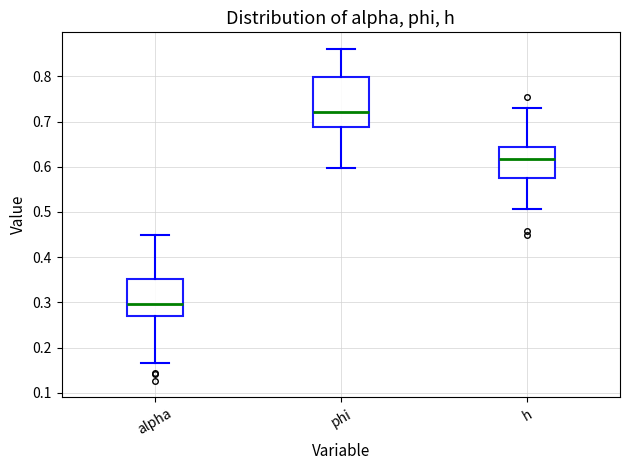

Reading left to right, read every box against the y-axis: the position of its median line, the range the box covers, and the ends of its whiskers. The values are not printed on the chart, so give them approximately, as read against the axis.

alpha: median 0.30, box 0.27 to 0.35, whiskers 0.17 to 0.45
phi: median 0.72, box 0.69 to 0.80, whiskers 0.60 to 0.86
h: median 0.62, box 0.57 to 0.64, whiskers 0.51 to 0.73